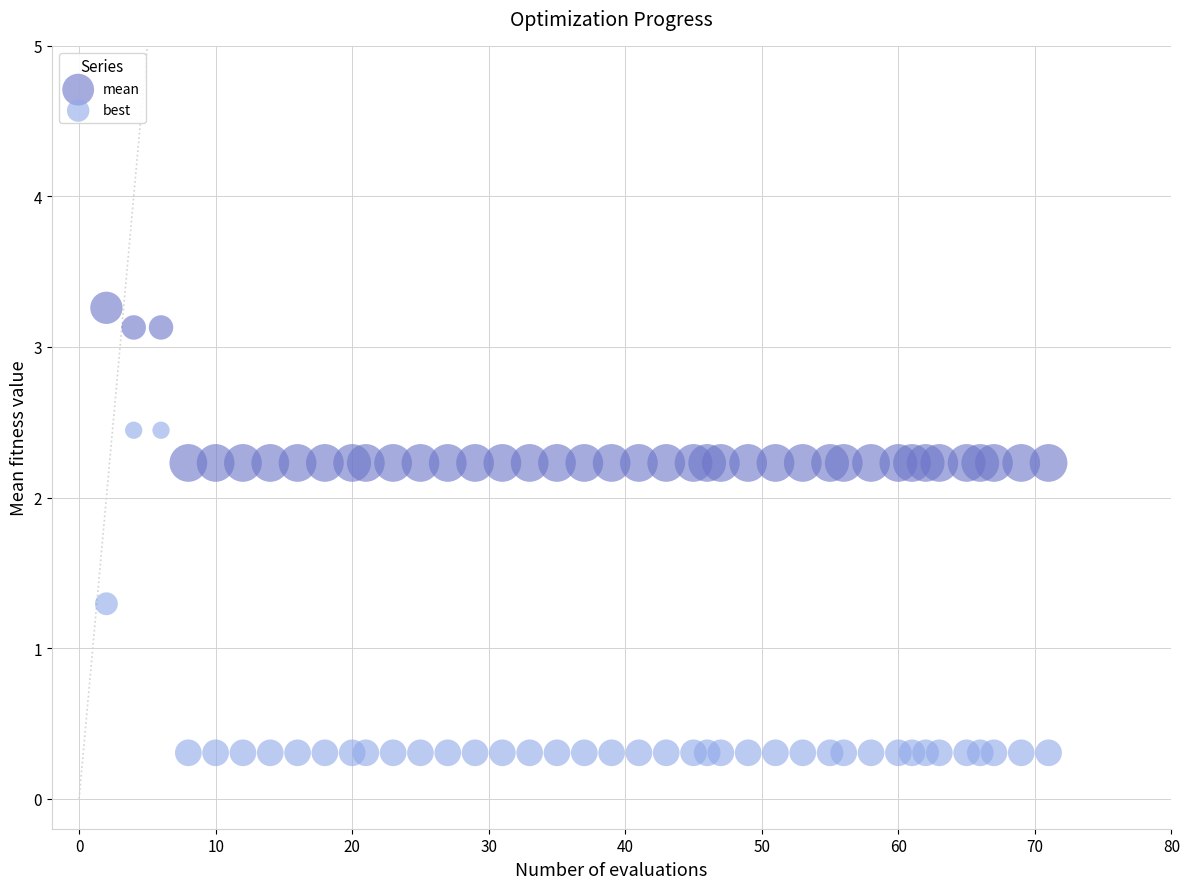

Across all data points, what is the range of X values (max minus min)?

69.0